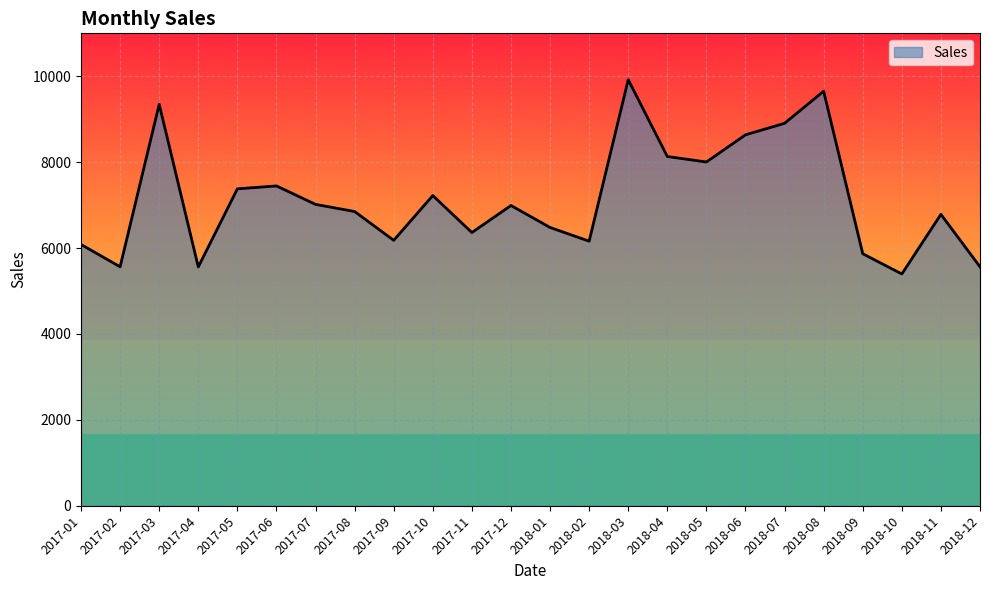

What is the approximate value at 2017-09?

6180